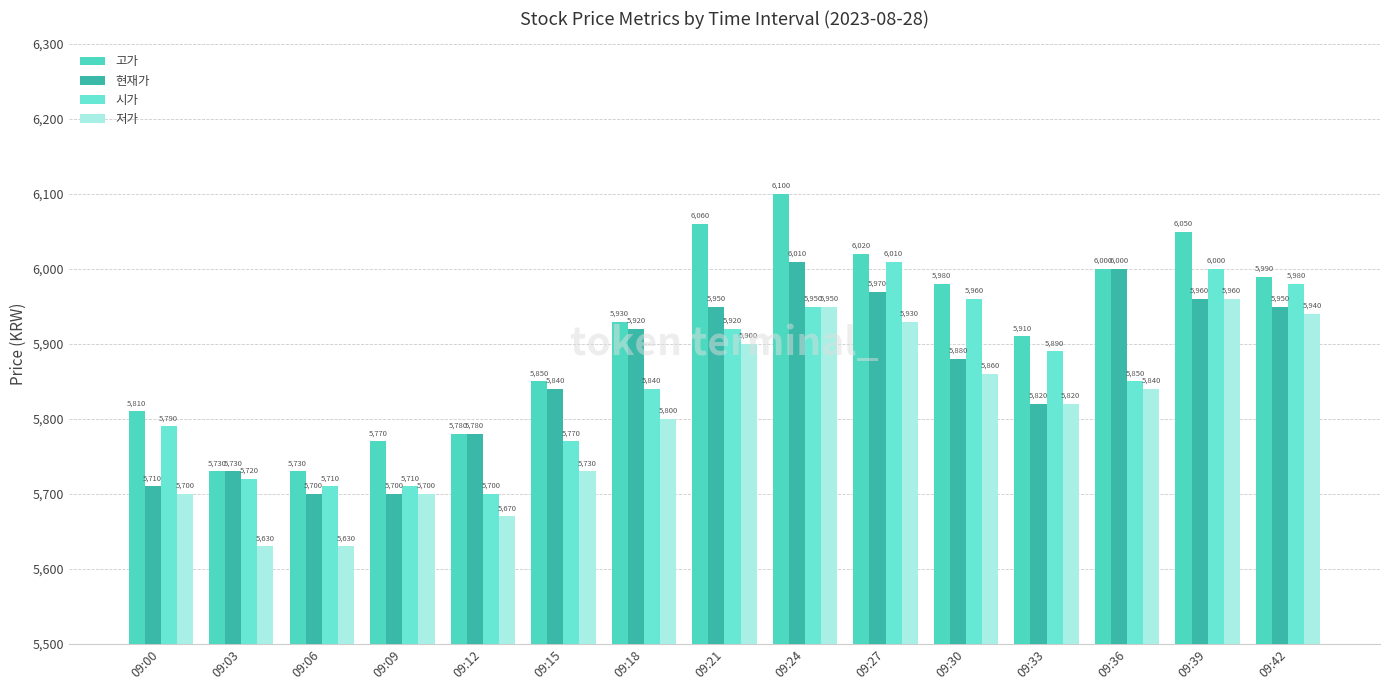

What is the sum of all 시가 values?

87800